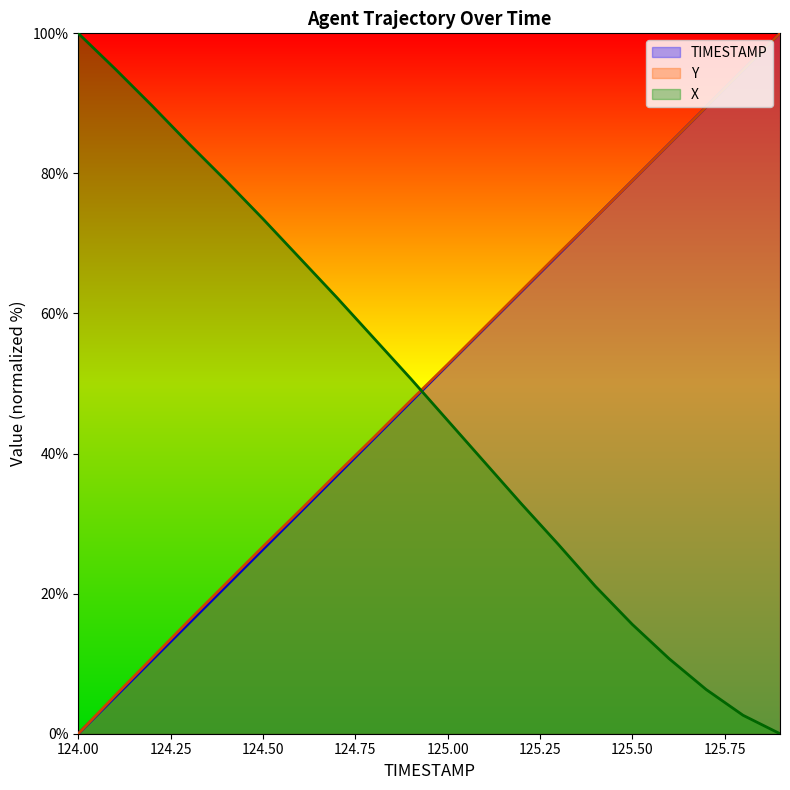

Is the value of X at 124.1 greater than the value of TIMESTAMP at 124.9?

Yes